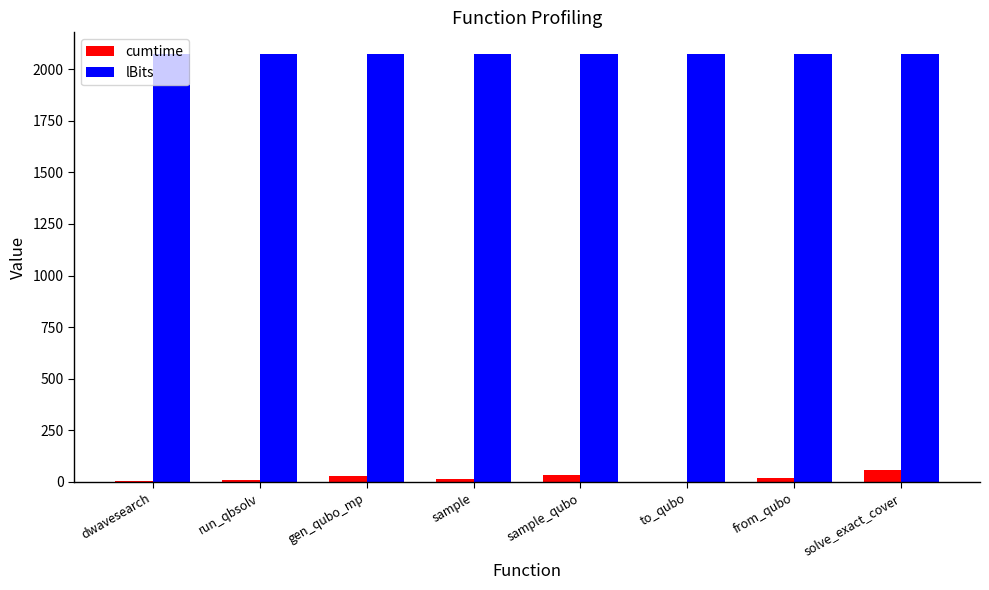

Is the value of lBits at sample greater than the value of cumtime at run_qbsolv?

Yes